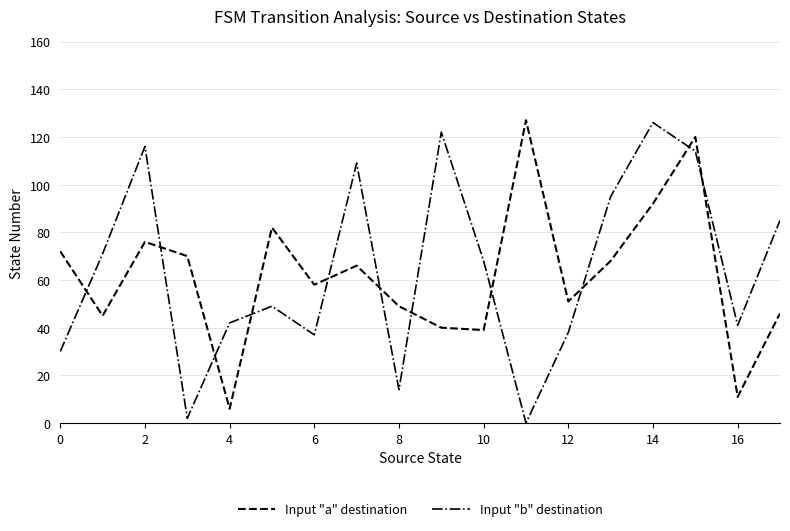

What is the greatest value displayed?

127